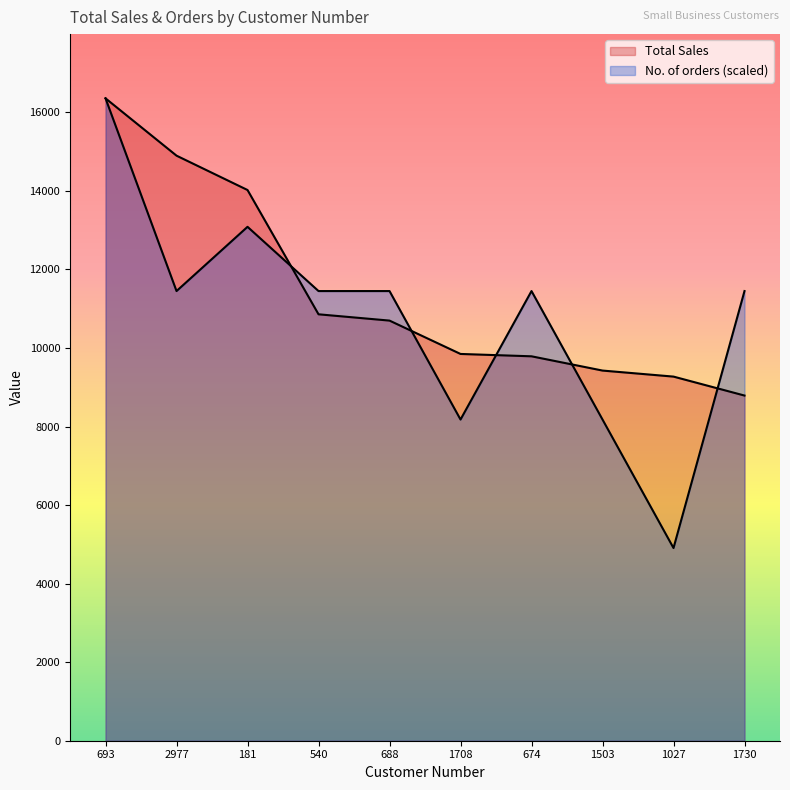

How many times do No. of orders and Total Sales cross each other?

5